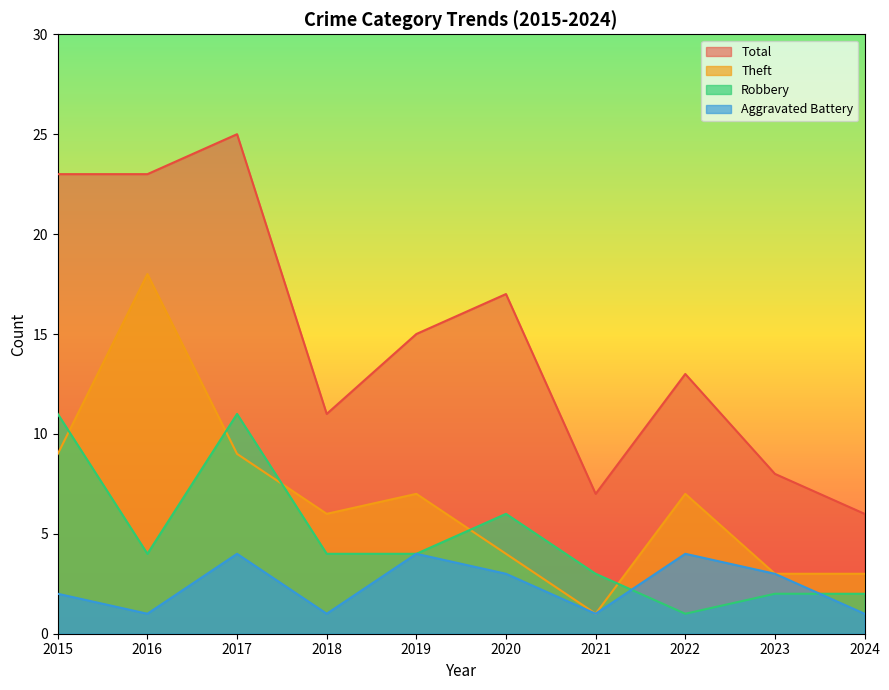

Rank the series by their average value, from highest to lowest.

Total, Theft, Robbery, Aggravated Battery